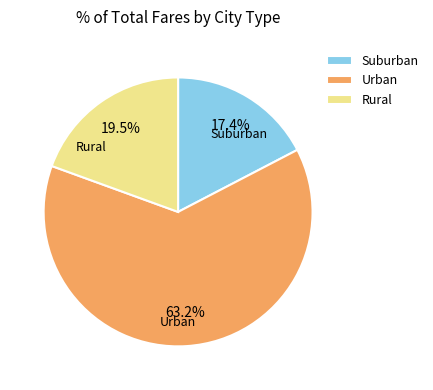

What is the ratio of the value at Rural to the value at Suburban?

1.1